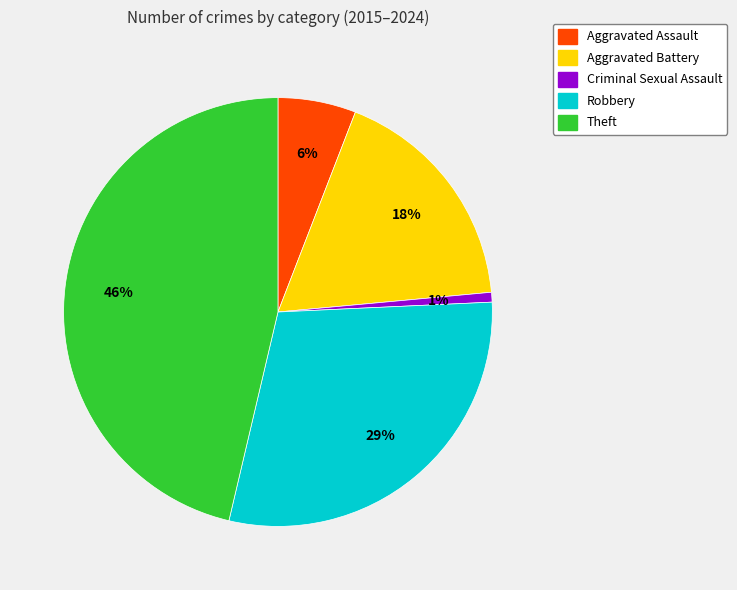

To the nearest percent, what is the average slice percentage?

20%